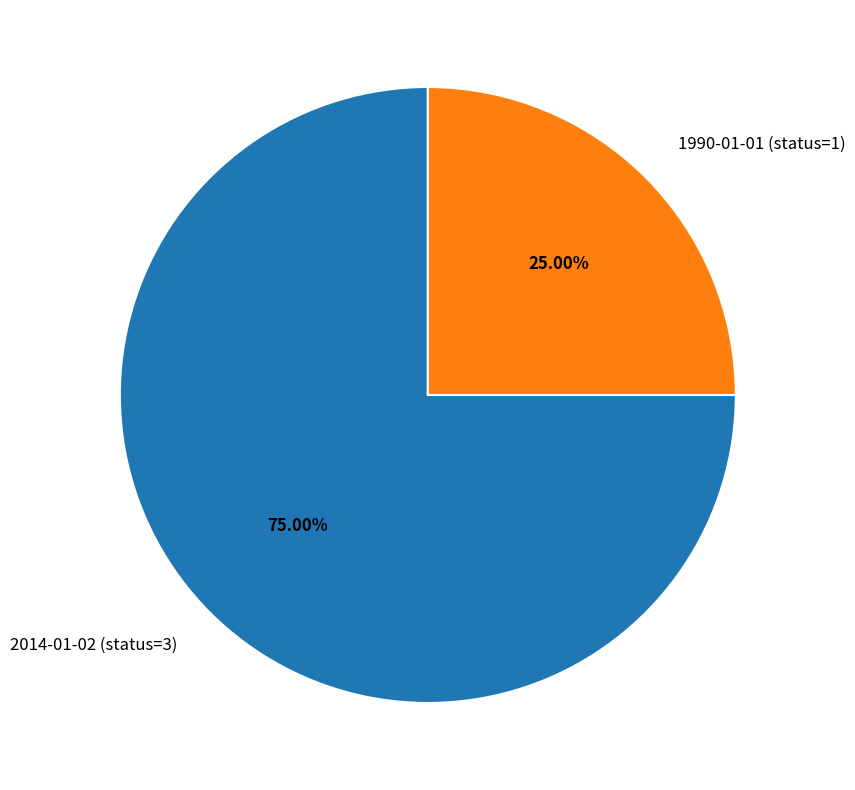

To the nearest percent, what is the average slice percentage?

50%